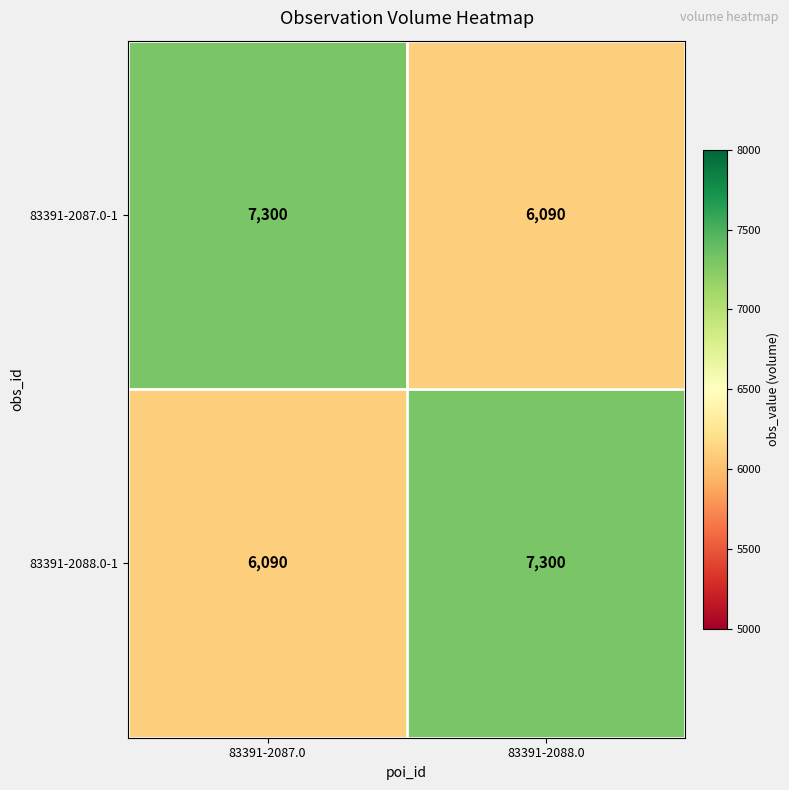

The 83391-2087.0-1 series shows 2917 at 83391-2087.0. True or false?

False